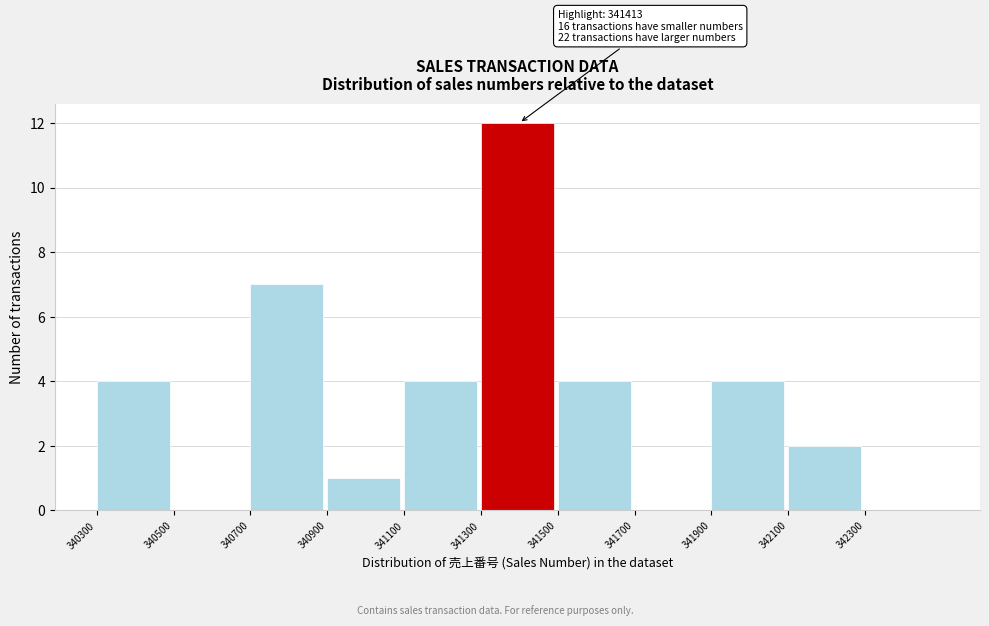

Which range on the x-axis has the tallest bar?

341300 to 341500